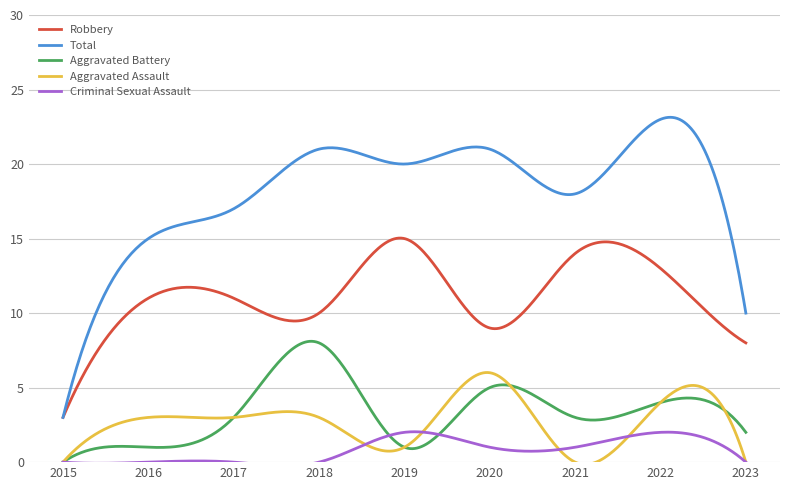

True or false: Robbery and Criminal Sexual Assault intersect in this chart.

False